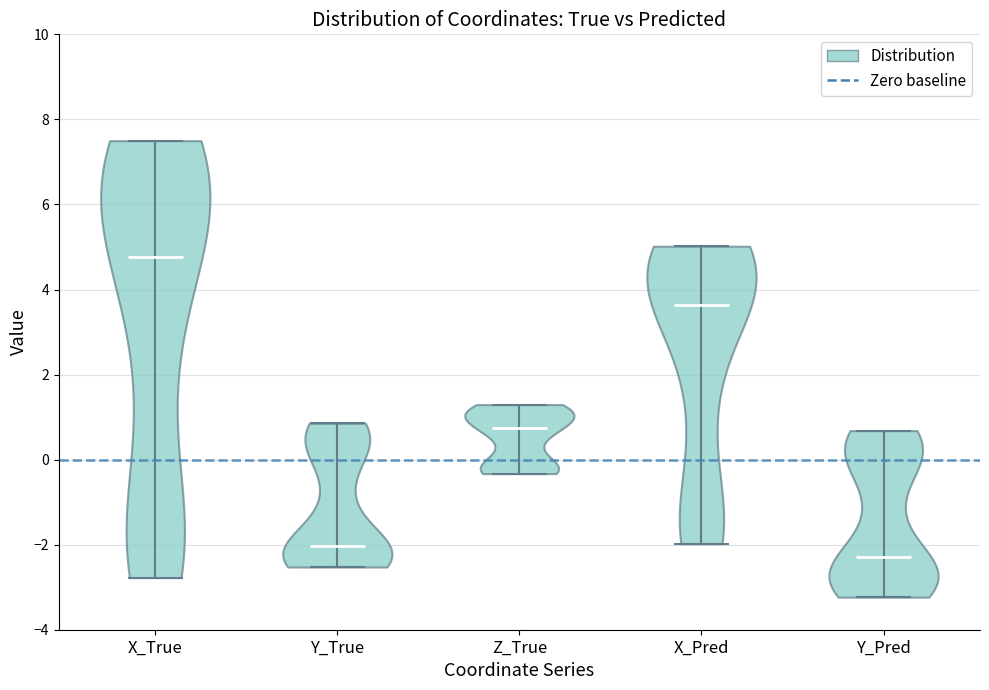

What is the lowest point the violin for X_True reaches on the y-axis? The values are not printed on the chart, so give them approximately, as read against the axis.

-2.8